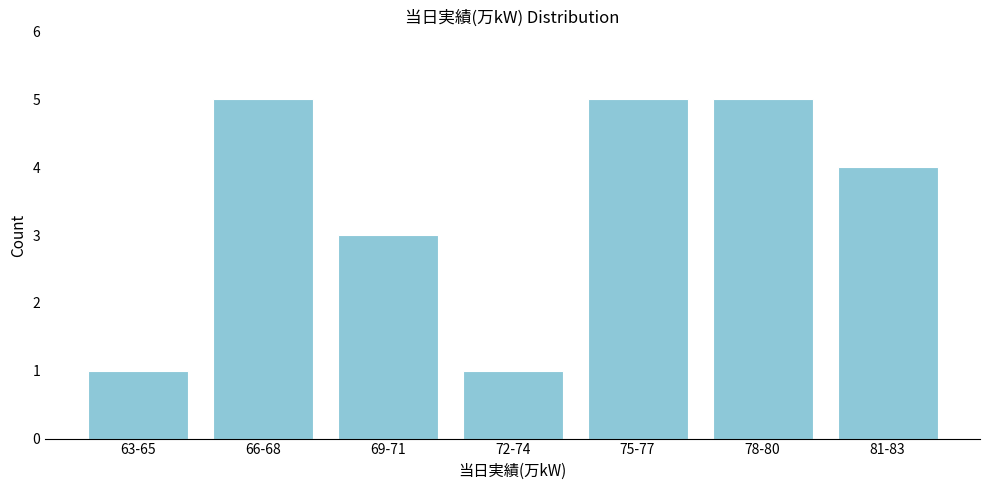

Reading right to left, list all the values displayed in this chart.

81-83=4	78-80=5	75-77=5	72-74=1	69-71=3	66-68=5	63-65=1